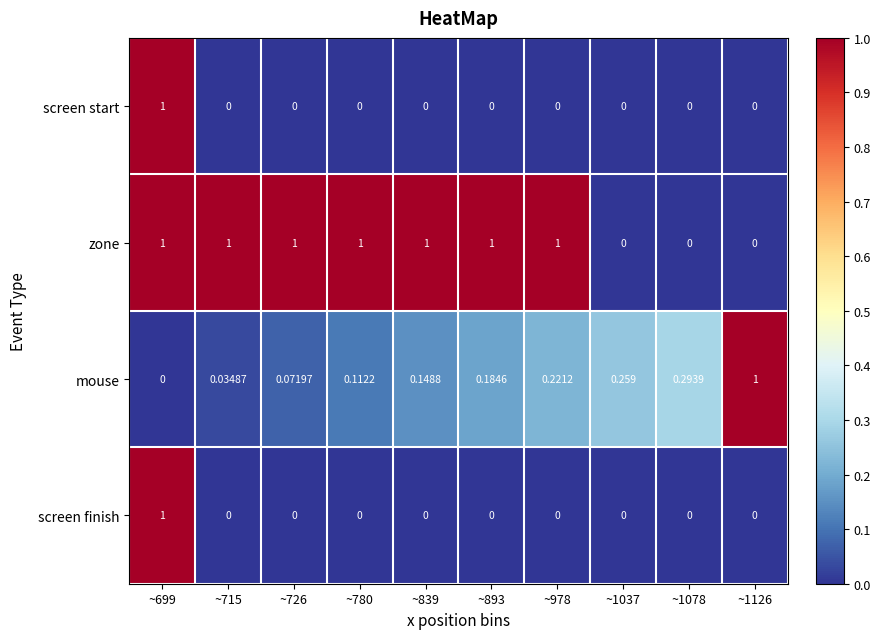

Is the value of screen start at ~1126 greater than the value of zone at ~699?

No